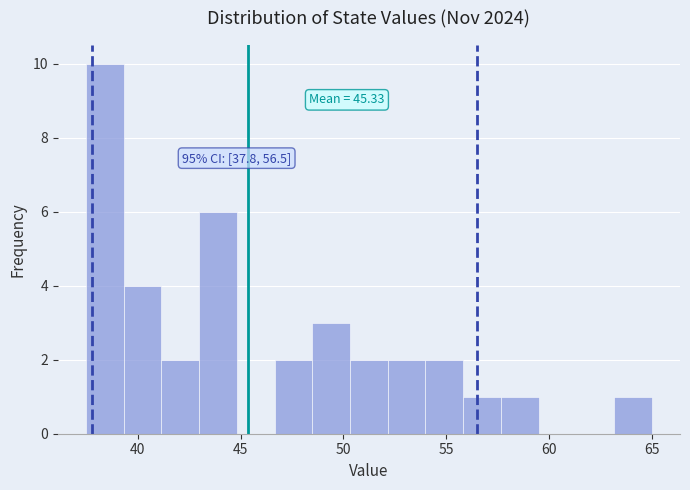

Around what value on the x-axis is the tallest bar? Give the approximate position of its centre, as read against the axis.

38.5